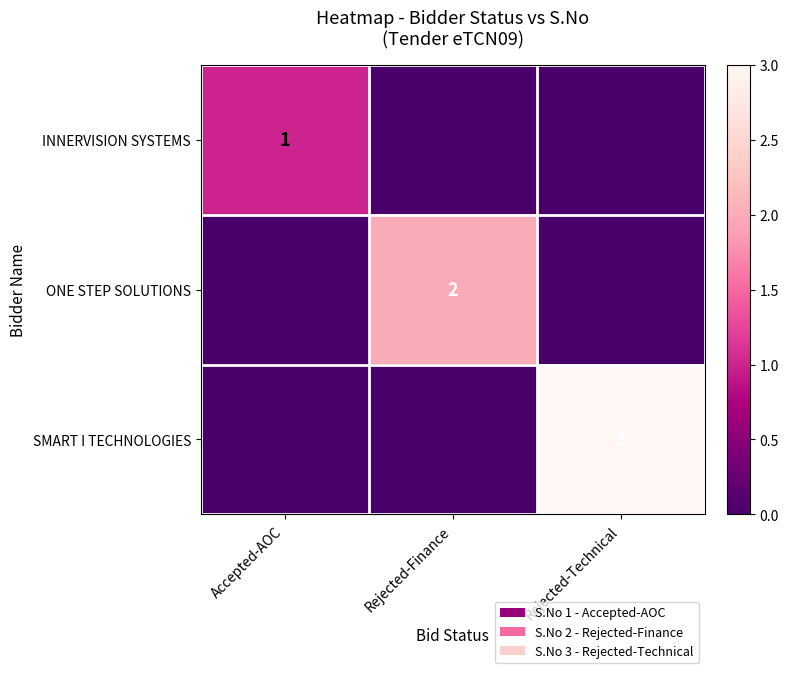

True or false: SMART I TECHNOLOGIES has a value of 3 at Rejected-Technical.

True